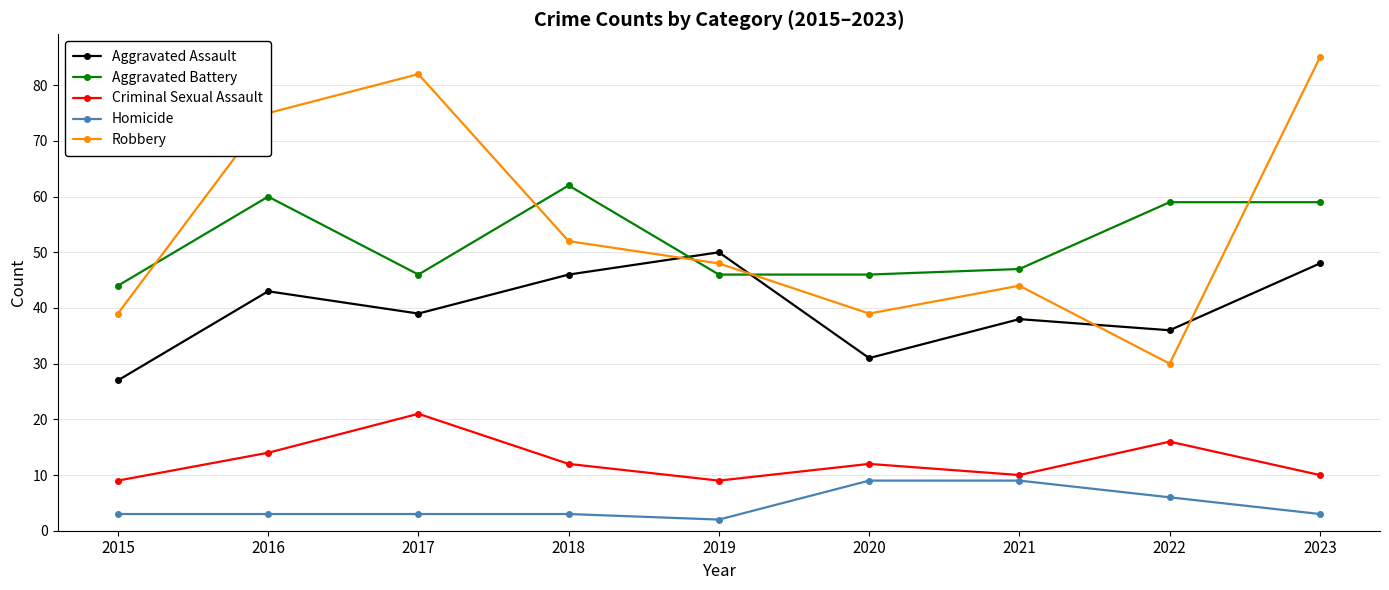

How many times do Aggravated Assault and Robbery cross each other?

4